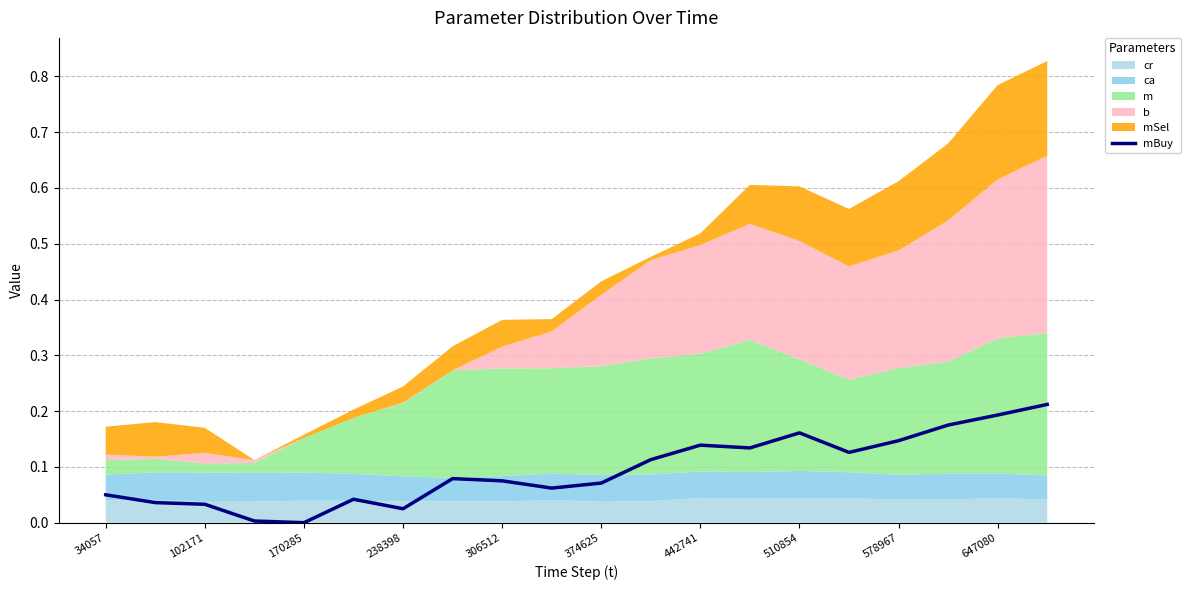

The value of mBuy at 34057 is 0.0. True or false?

False